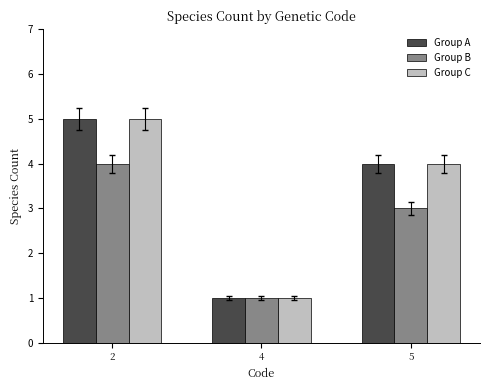

Reading left to right, extract all data points from this chart.

Group A: 5	1	4
Group B: 4	1	3
Group C: 5	1	4